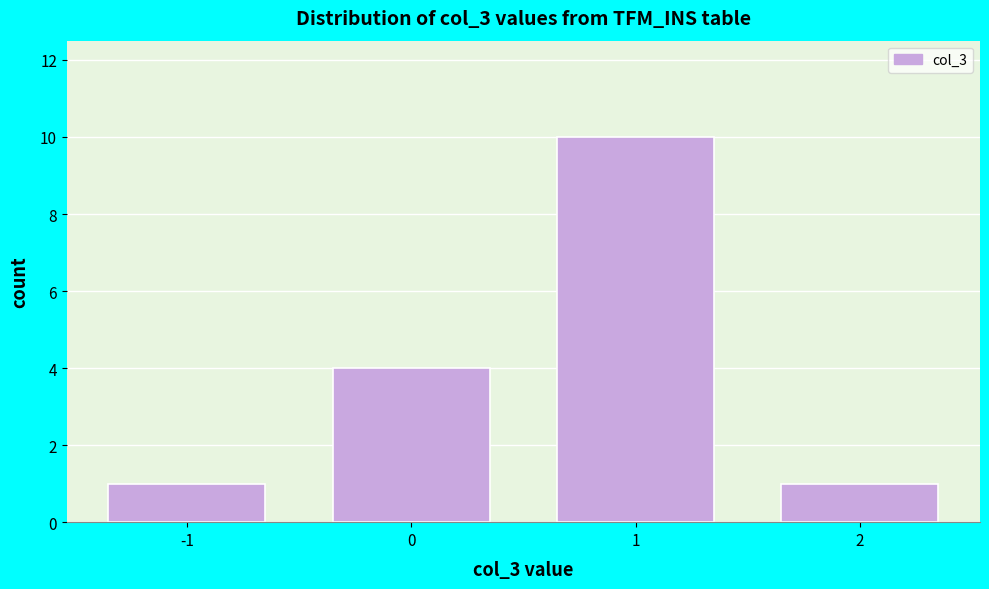

Reading left to right, transcribe this chart: for each bar, give the range it covers on the x-axis and its height. The values are not printed on the chart, so give them approximately, as read against the axis.

-1.5 to -0.5: 1
-0.5 to 0.5: 4
0.5 to 1.5: 10
1.5 to 2.5: 1